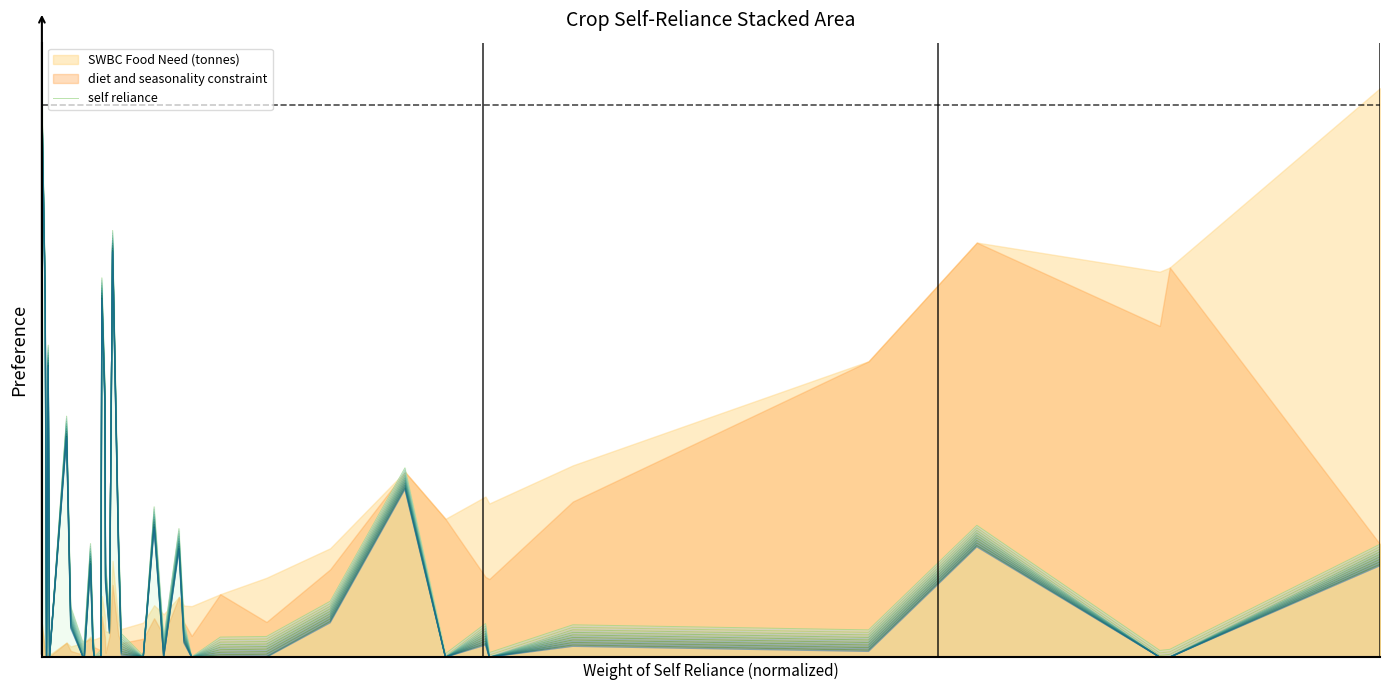

What is the average value?

0.2